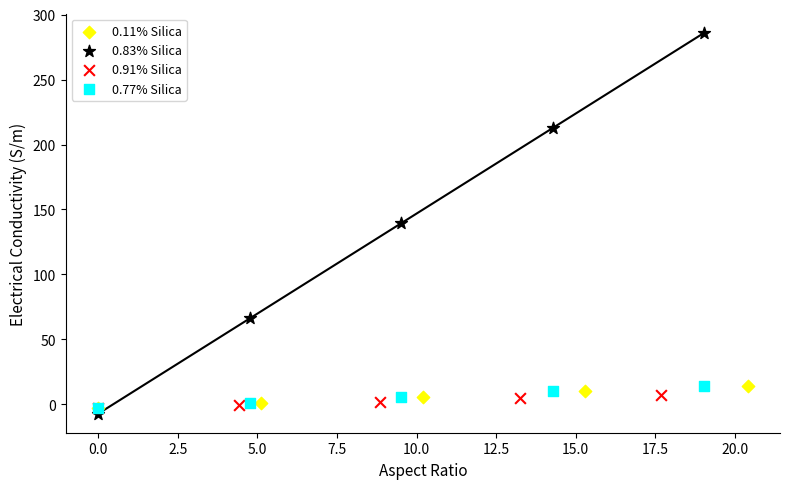

Which series contains the highest Y value?

0.83% Silica